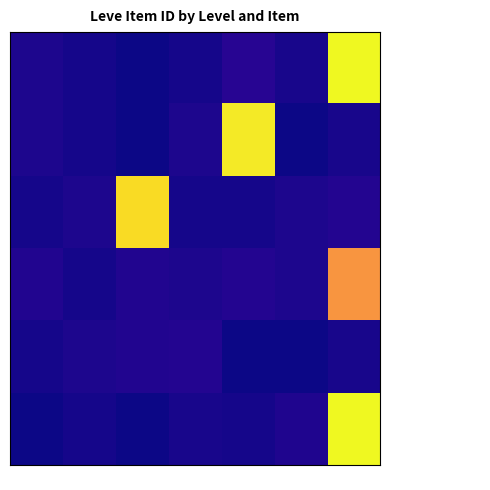

Reading left to right, extract all data points from this chart.

Hempen Underpants: 1=3307	5=2999	10=2658	15=3023	20=3800	25=3066	30=27990
Hempen Chausses: 1=3309	5=3015	10=2670	15=3341	20=27174	25=2734	30=3106
Hempen Undershirt: 1=2996	5=3313	10=26304	15=3041	20=3053	25=3349	30=3601
Hempen Halfgloves: 1=3515	5=3001	10=3539	15=3325	20=3568	25=3341	30=21725
Hempen Cowl: 1=3000	5=3316	10=3543	15=3561	20=2700	25=2734	30=3106
Hempen Coif: 1=2661	5=3008	10=2666	15=3064	20=3052	25=3351	30=27990